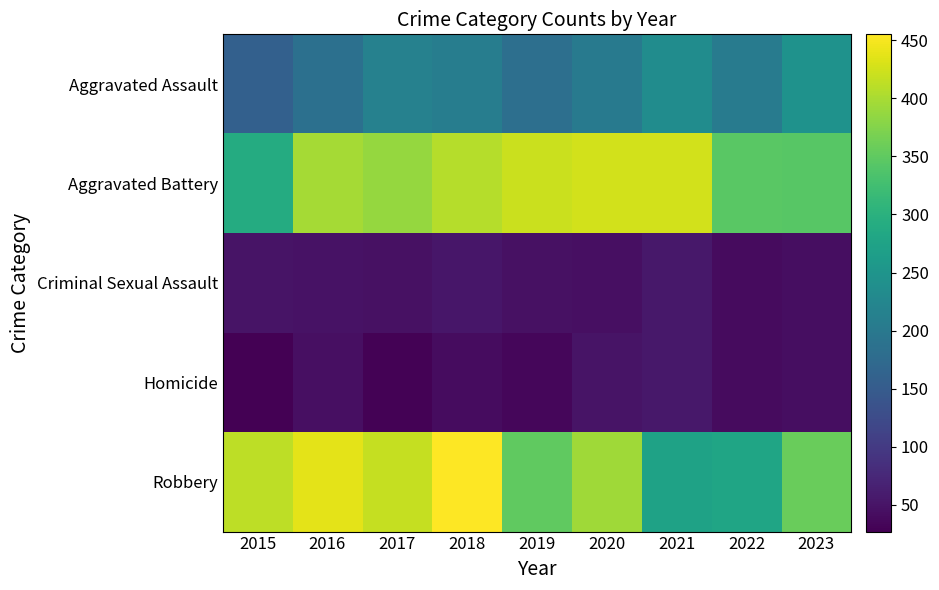

Reading right to left, extract all data points from this chart.

Aggravated Assault: 2023=245	2022=205	2021=235	2020=201	2019=183	2018=209	2017=215	2016=185	2015=158
Aggravated Battery: 2023=343	2022=345	2021=426	2020=426	2019=421	2018=407	2017=388	2016=398	2015=291
Criminal Sexual Assault: 2023=43	2022=39	2021=55	2020=45	2019=47	2018=53	2017=47	2016=48	2015=49
Homicide: 2023=43	2022=40	2021=54	2020=49	2019=34	2018=41	2017=29	2016=44	2015=27
Robbery: 2023=357	2022=278	2021=273	2020=394	2019=351	2018=455	2017=417	2016=438	2015=413